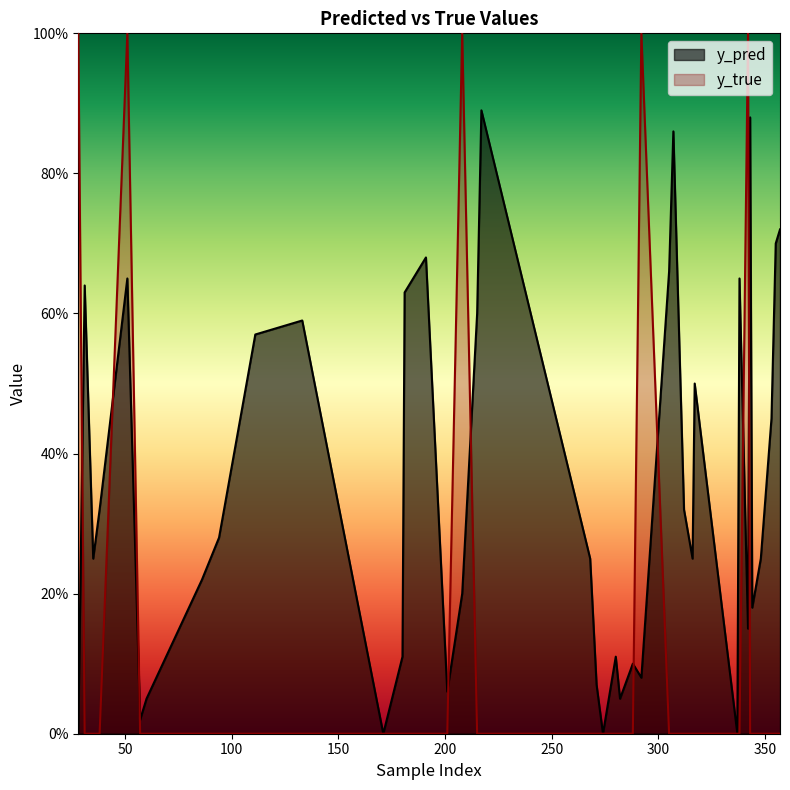

Reading left to right, transcribe all the data shown in this chart.

y_pred: 0.0	0.6	0.2	0.3	0.7	0.0	0.1	0.2	0.3	0.6	0.6	0.0	0.1	0.6	0.7	0.1	0.2	0.6	0.9	0.2	0.1	0.0	0.1	0.1	0.1	0.1	0.7	0.9	0.3	0.2	0.5	0.0	0.7	0.1	0.9	0.2	0.2	0.5	0.7	0.7
y_true: 1.0	0.0	0.0	0.0	1.0	0.0	0.0	0.0	0.0	0.0	0.0	0.0	0.0	0.0	0.0	0.0	1.0	0.0	0.0	0.0	0.0	0.0	0.0	0.0	0.0	1.0	0.0	0.0	0.0	0.0	0.0	0.0	0.0	1.0	0.0	0.0	0.0	0.0	0.0	0.0